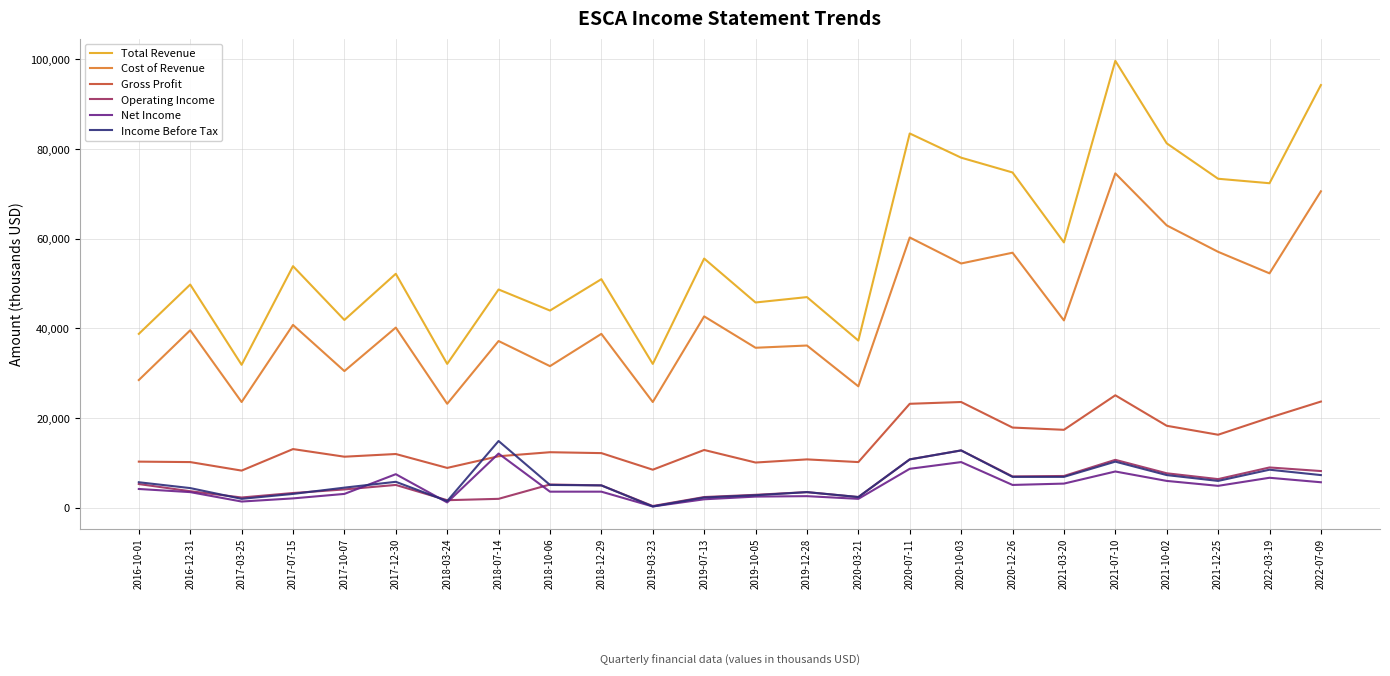

What is the difference between the maximum and minimum values in the Operating Income series?

12400